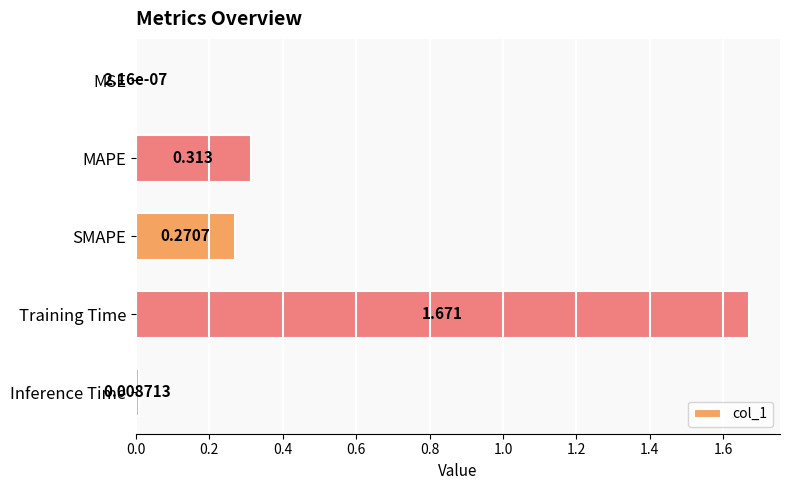

Which has a higher value, MSE or Training Time?

Training Time